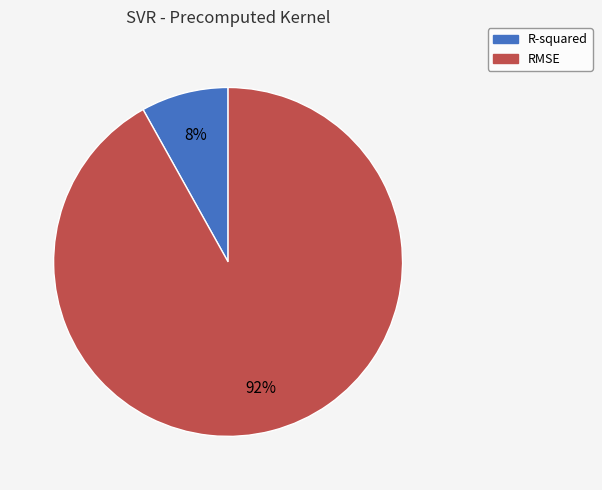

How many segments does this pie chart have?

2